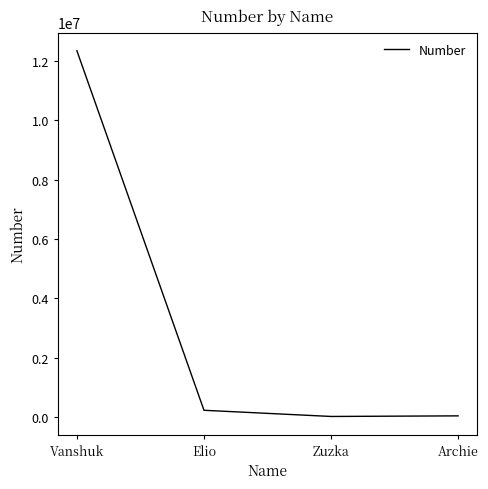

The value at Vanshuk is 12335462. True or false?

True